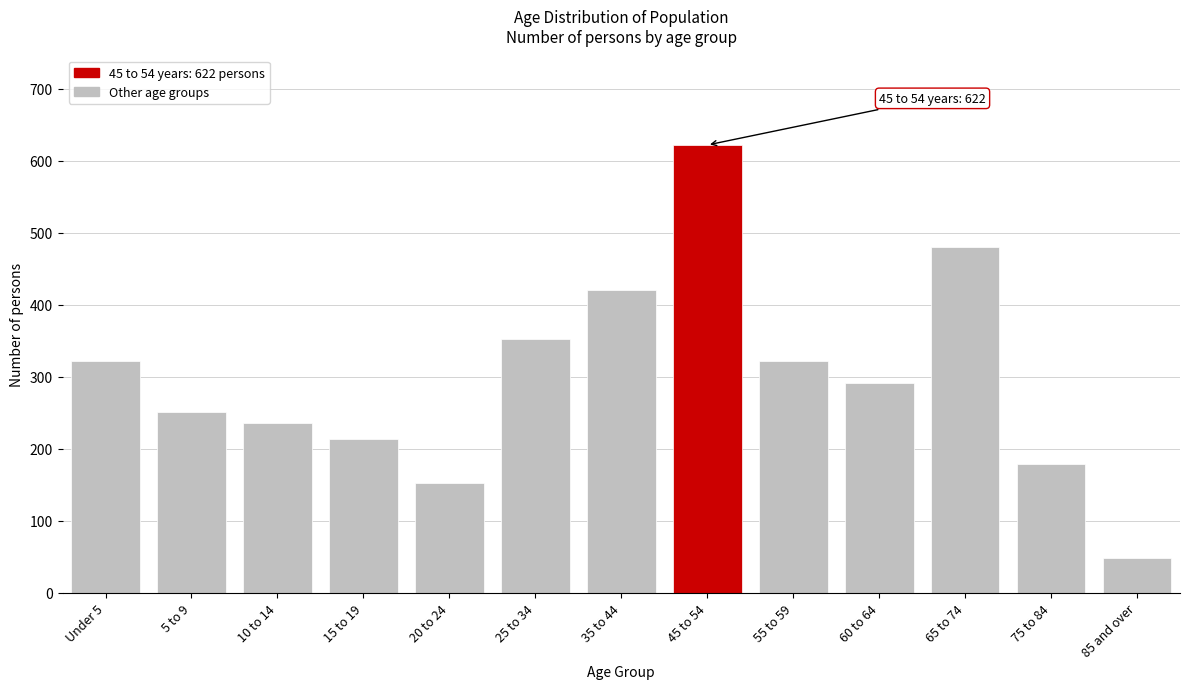

Reading left to right, what are all the values shown in this chart?

322	251	236	214	152	353	421	622	322	291	480	179	48